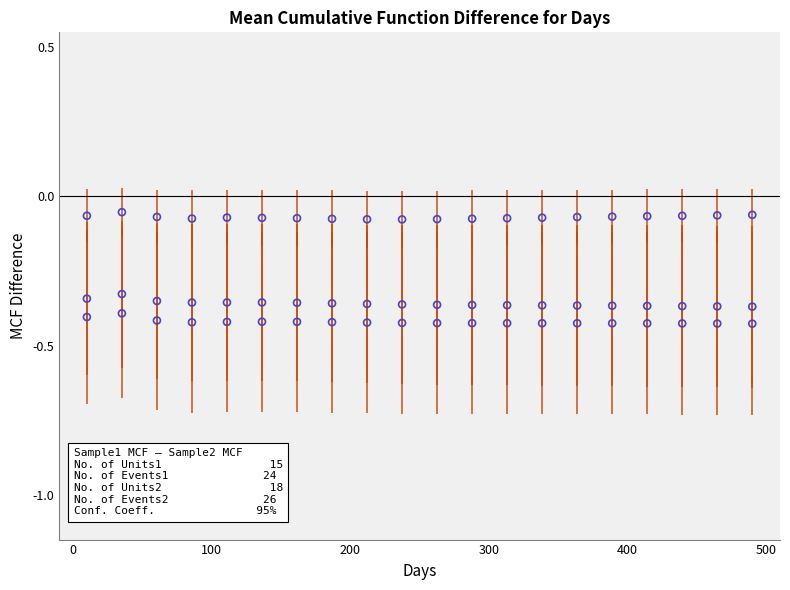

Across all data points, what is the range of X values (max minus min)?

480.0